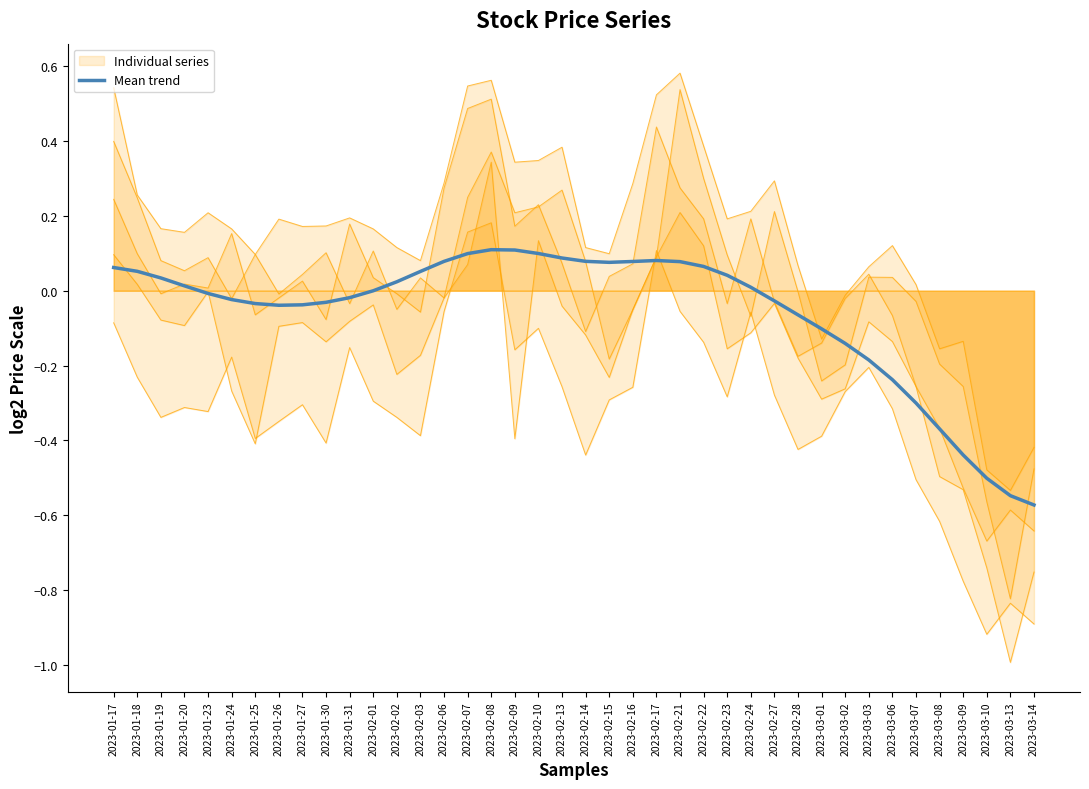

Read the value at 2023-02-16.

0.1